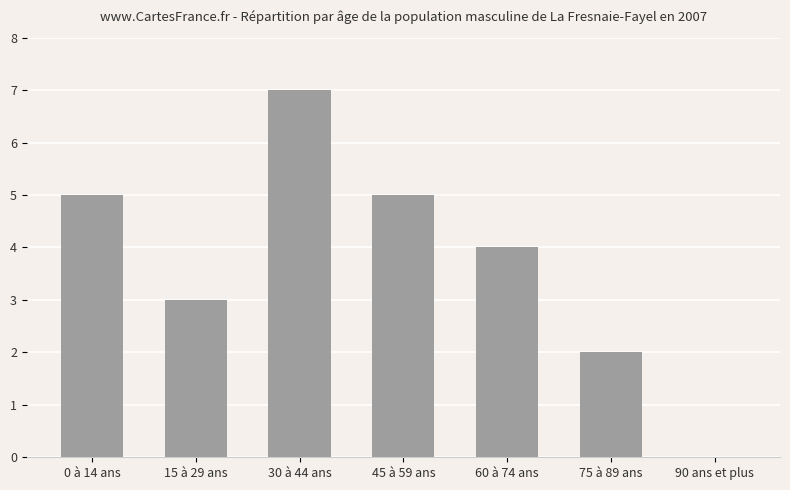

What is the change in value from 0 à 14 ans to 15 à 29 ans?

-2